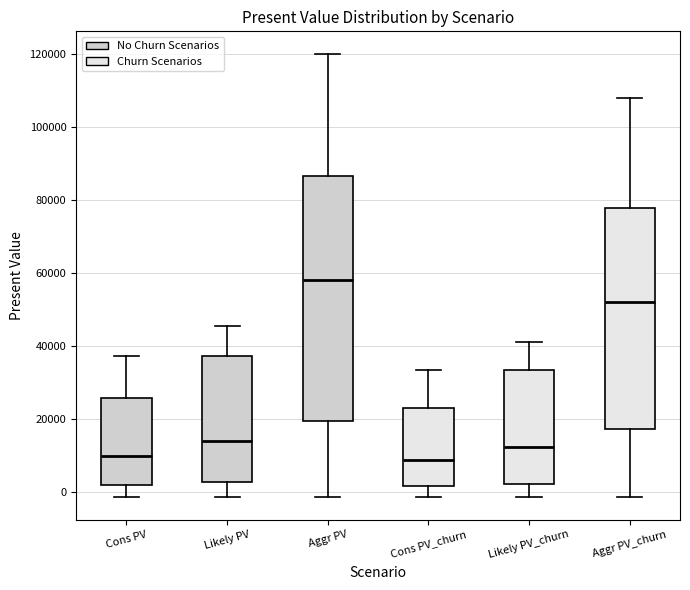

Which box is the tallest, from its lower edge to its upper edge?

Aggr PV